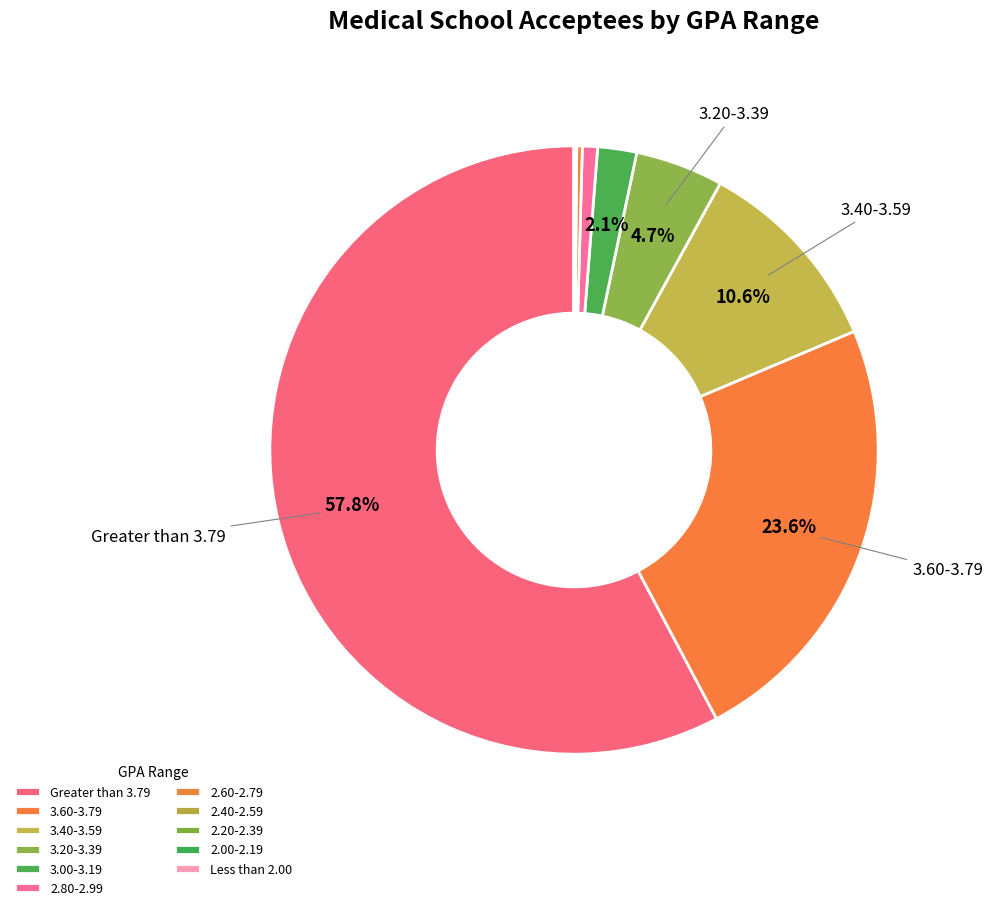

The 3.00-3.19 slice represents 2% of the pie. True or false?

True